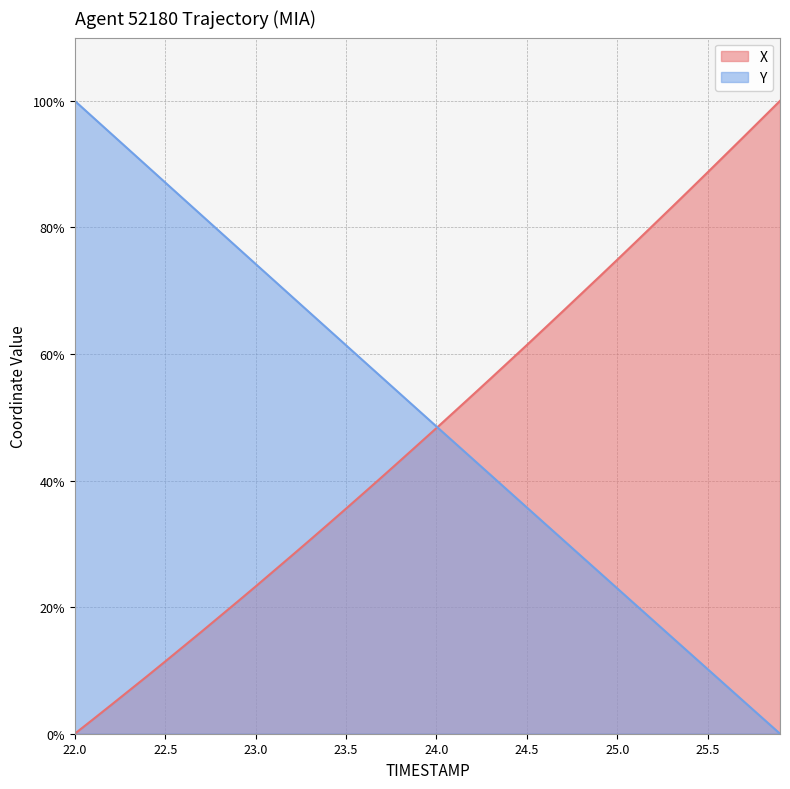

List the series in order of their overall mean, lowest first.

X, Y